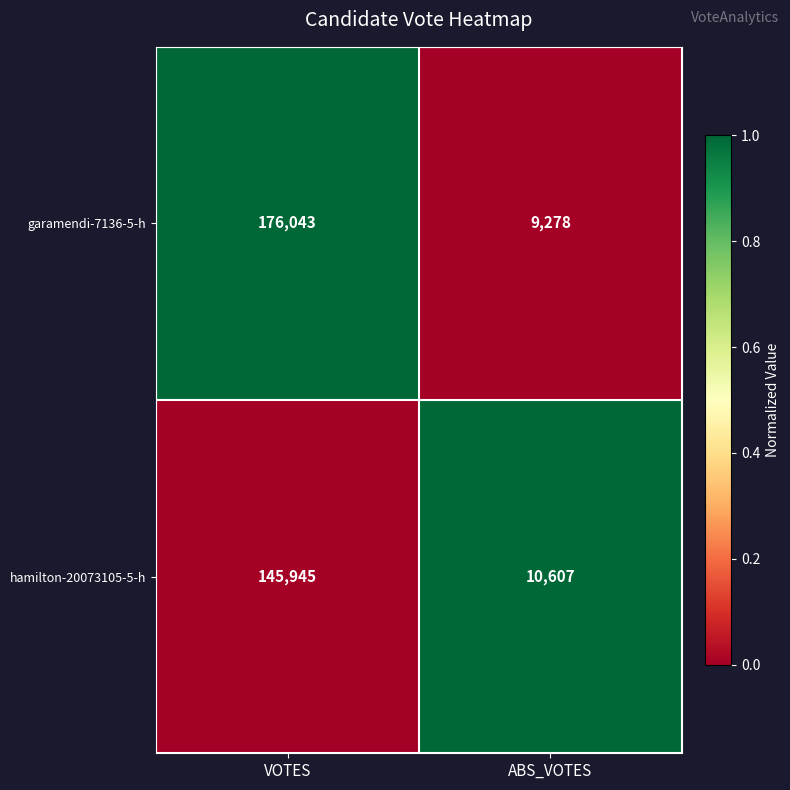

What is the spread (max minus min) of values at ABS_VOTES?

1329